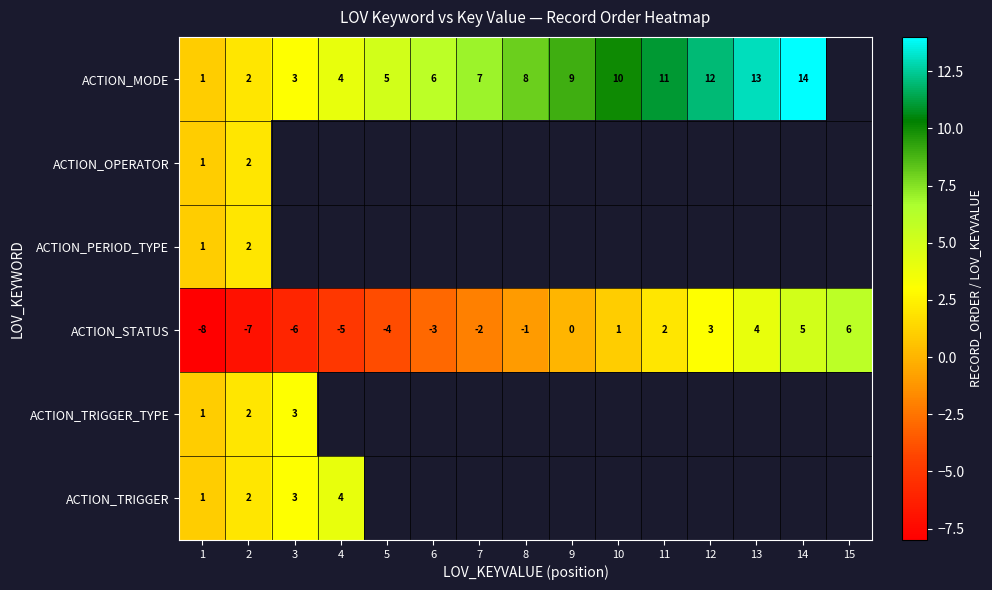

At which category does the chart reach its peak across all series?

14